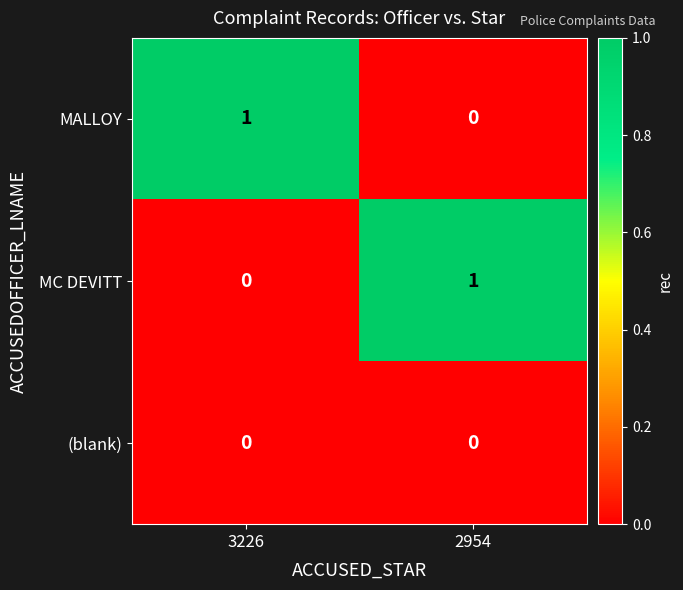

What is the total value across all series at 2954?

1